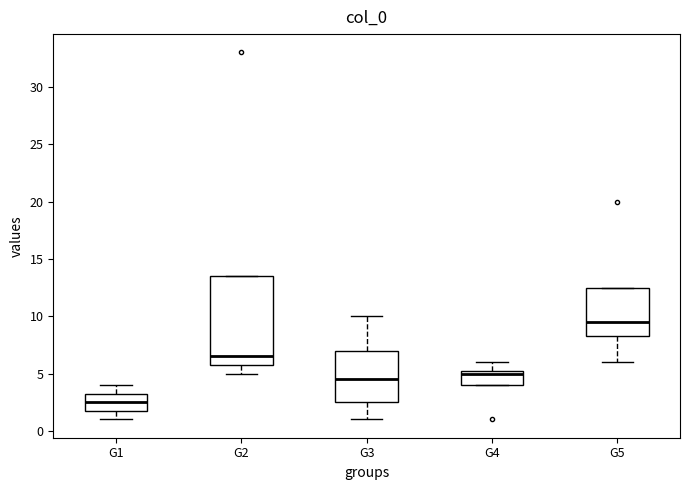

Where does the lower whisker of the box for G1 end on the y-axis? The values are not printed on the chart, so give them approximately, as read against the axis.

1.0